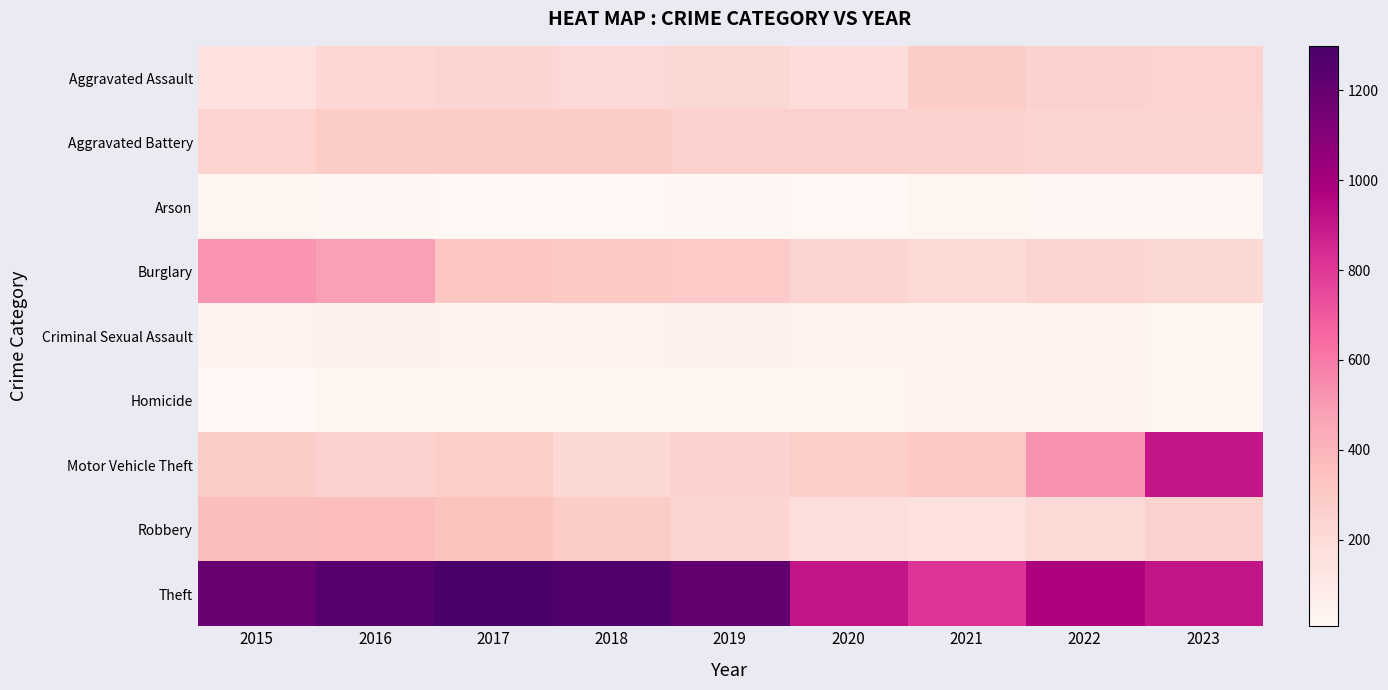

Which series changed the most between 2018 and 2021?

Theft